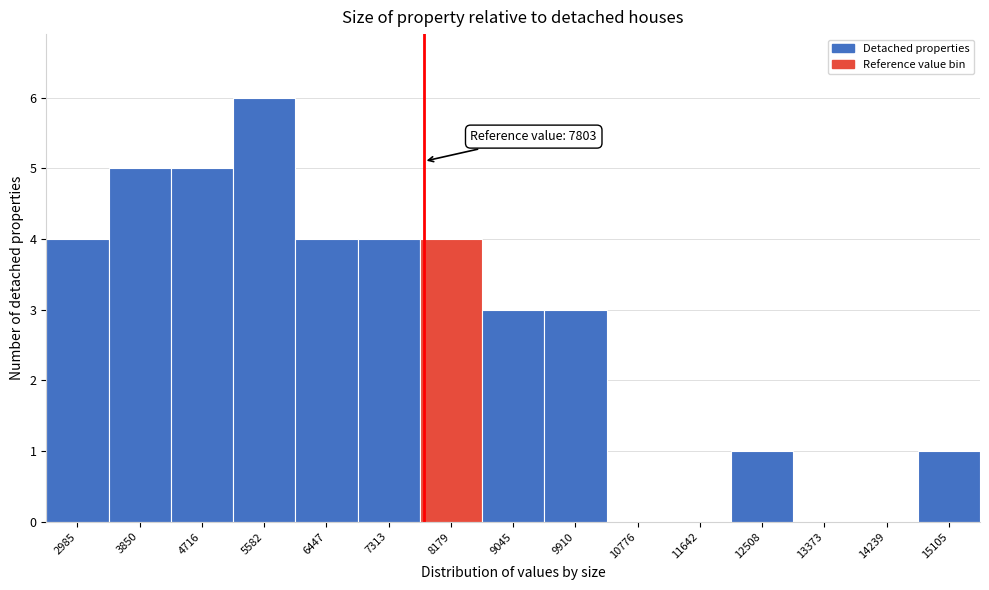

Which range on the x-axis has the tallest bar?

5100 to 6000